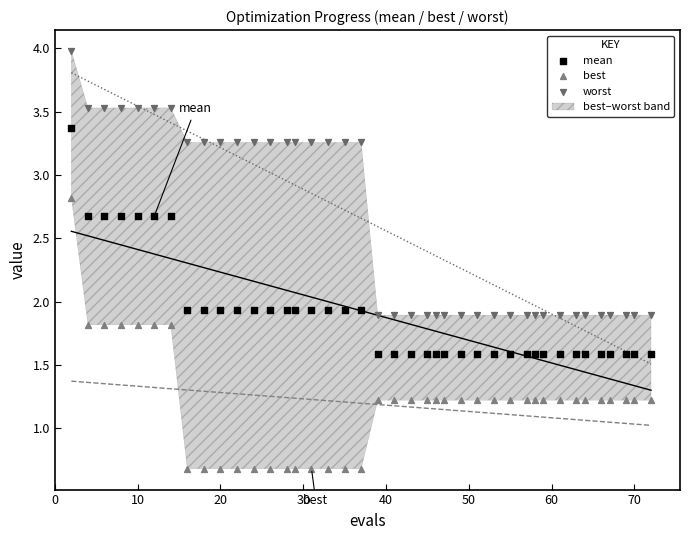

Which series contains the highest Y value?

worst